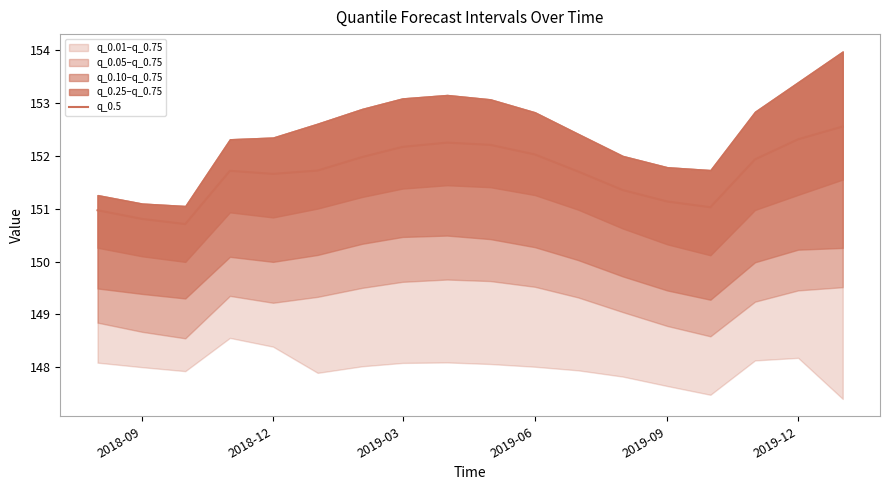

What is the difference between the maximum and minimum values?

1.8